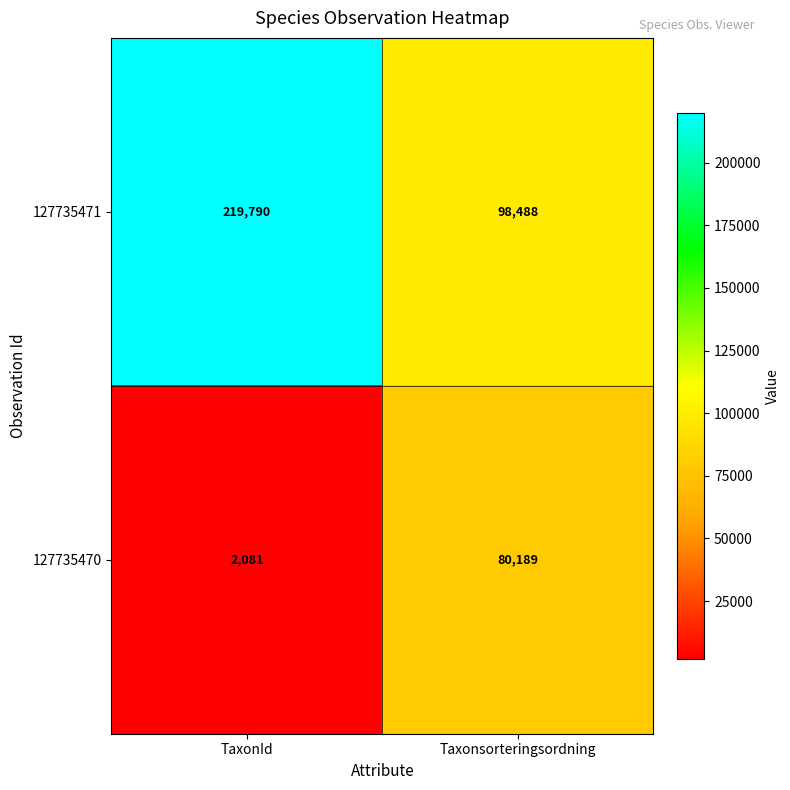

Where is 127735470 nearest to the value 41135?

TaxonId